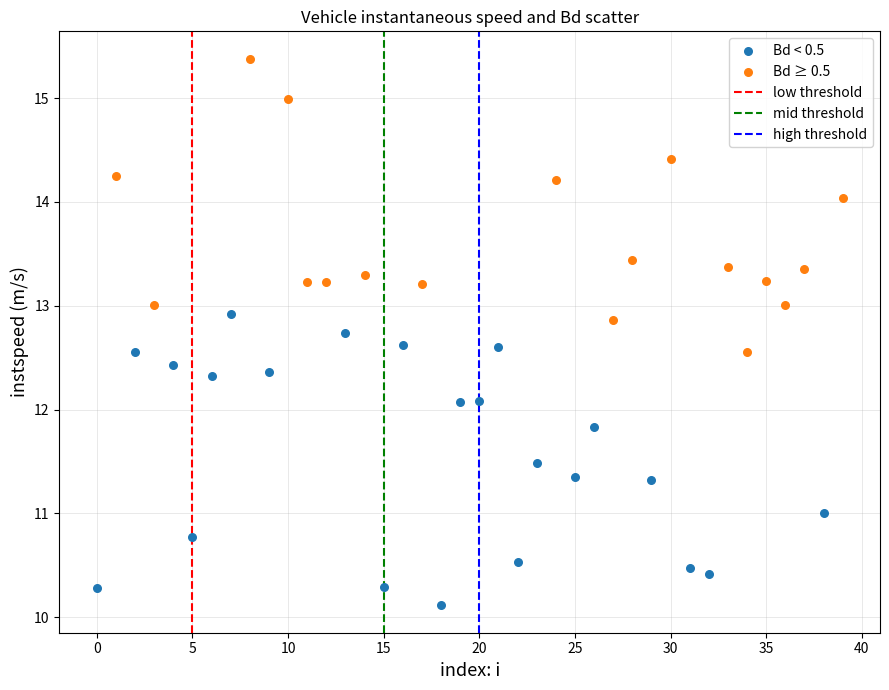

Which series contains the lowest Y value?

Bd < 0.5